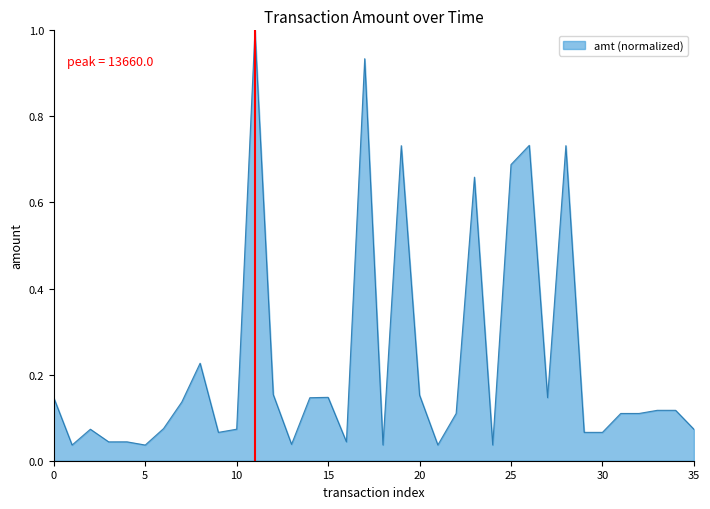

What is the greatest value displayed?

1.0